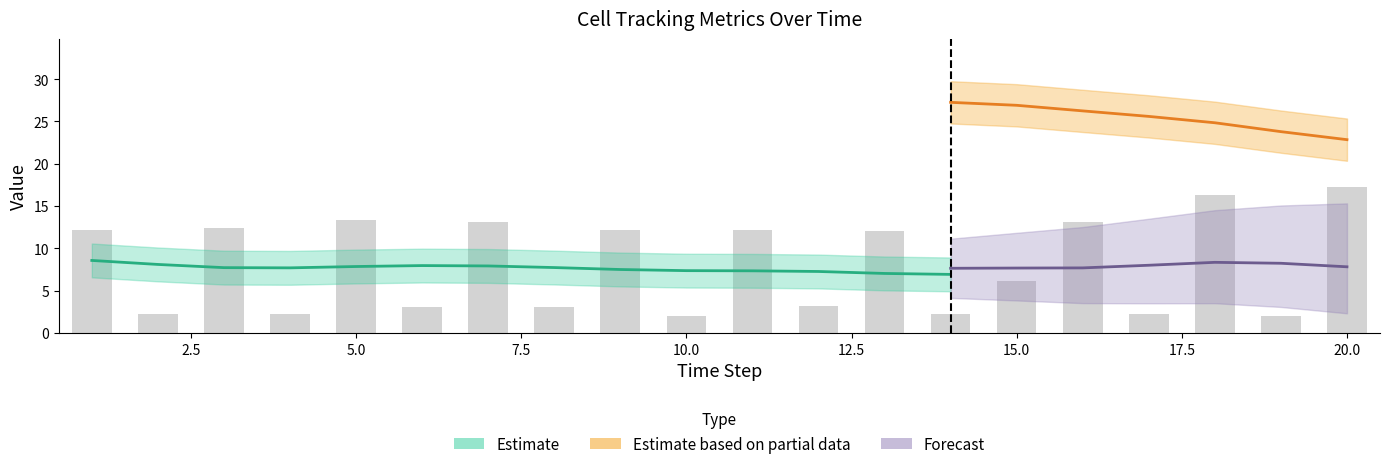

What is the difference between the maximum and second lowest values in the gateDist series?

15.3